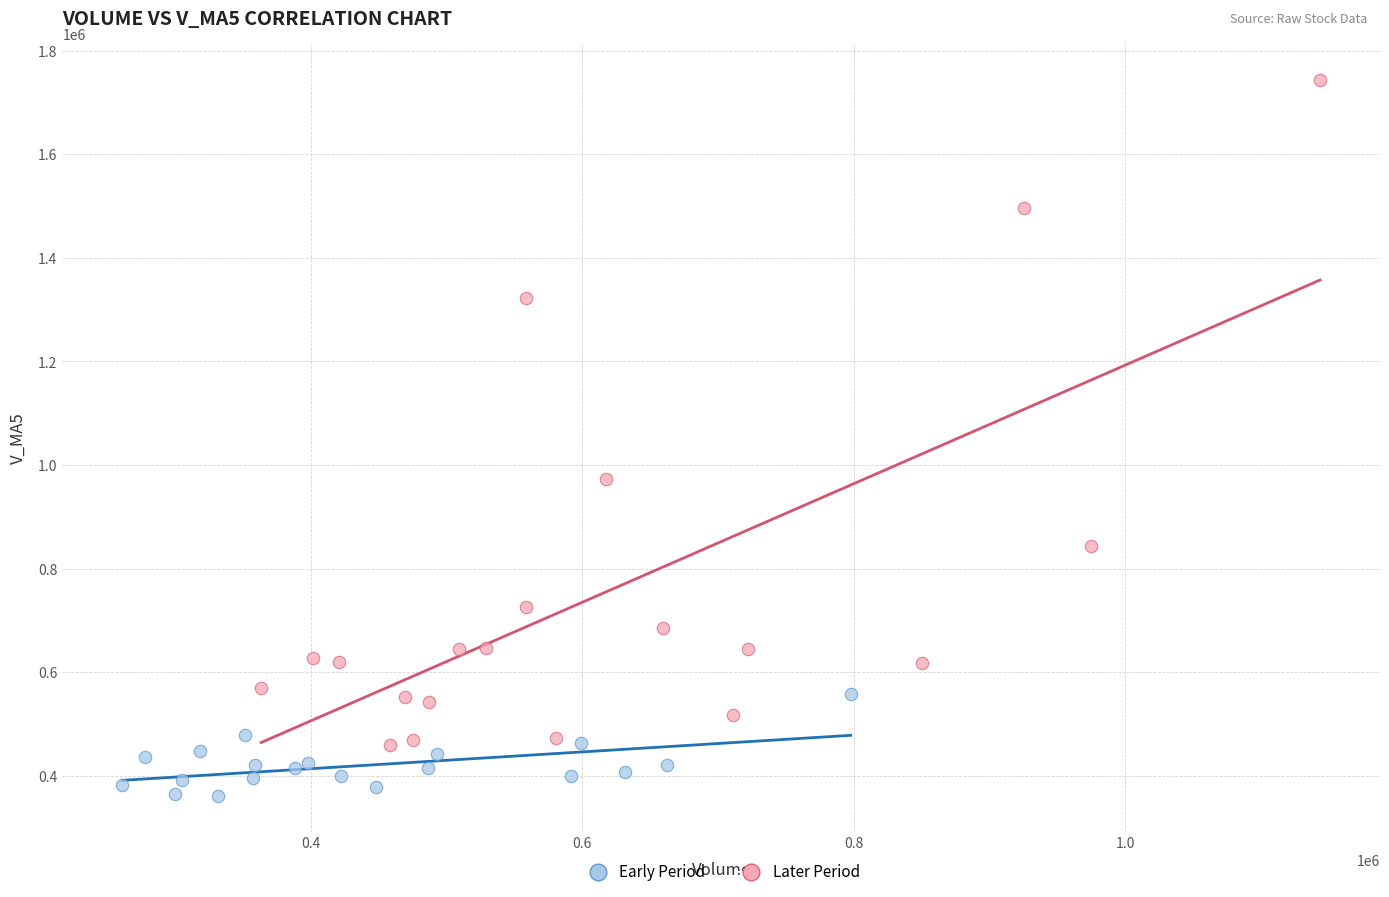

Which series contains the highest Y value?

Later Period